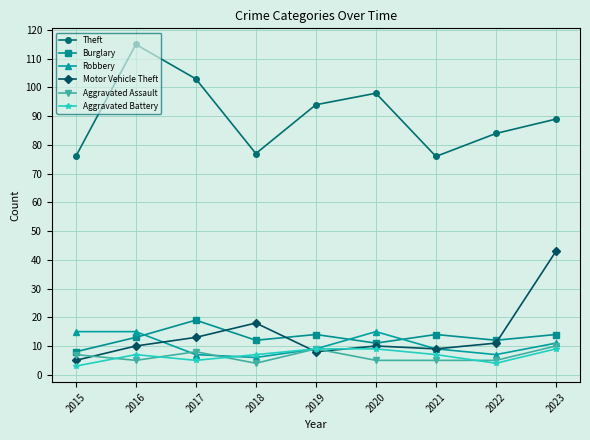

What is the value of the Aggravated Assault point at the 6th from the left?

5